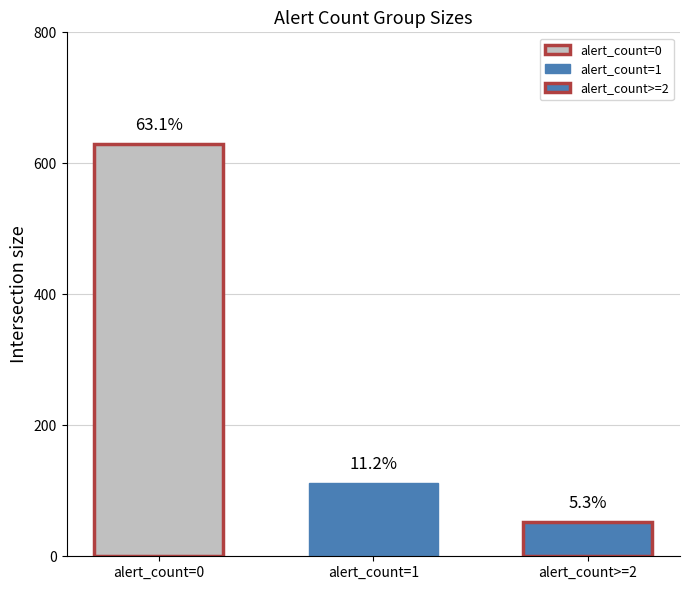

How many bars are there in total?

3